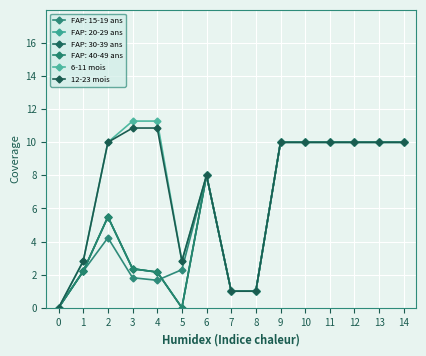

Is it true that 6-11 mois equals 1.6 at 12?

False